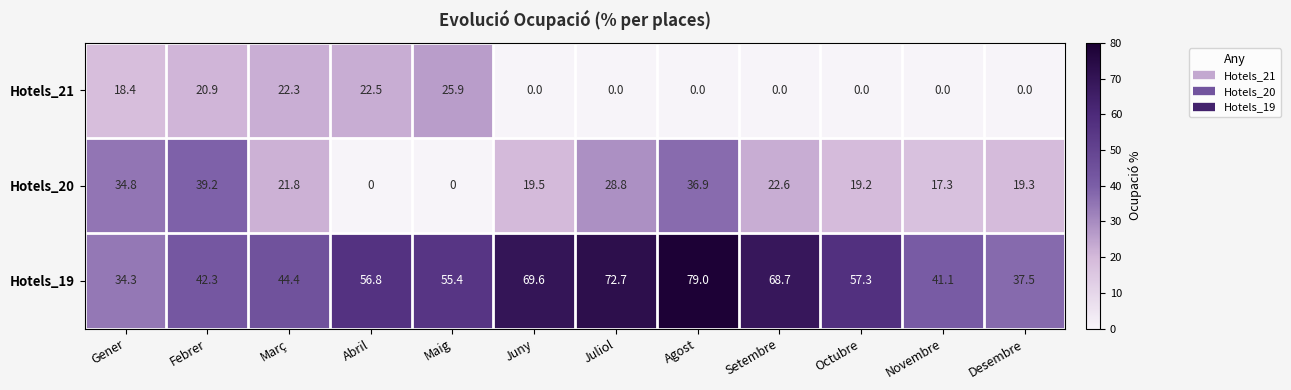

What is the sum of the Hotels_19 values at Abril and Març?

101.2